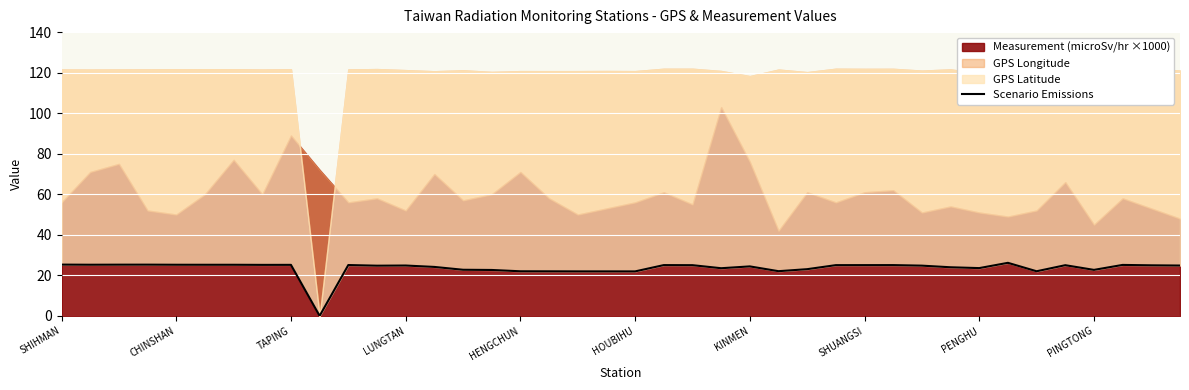

What is the value of the 34th point from the left?

26.2